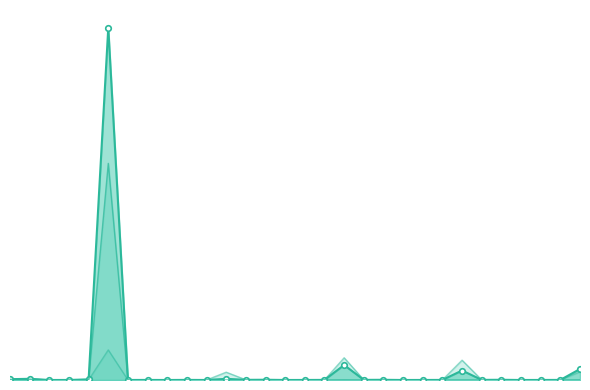

At how many categories does at least one series exceed 1558?

5